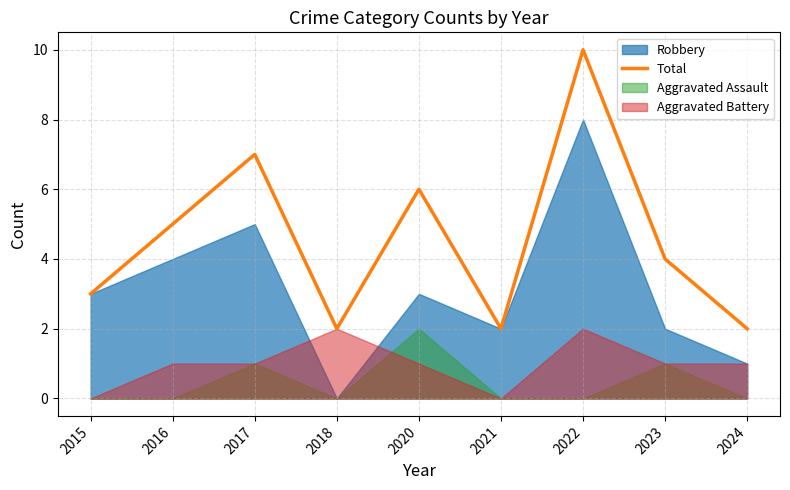

True or false: the data has more than 0 interior local peaks.

True